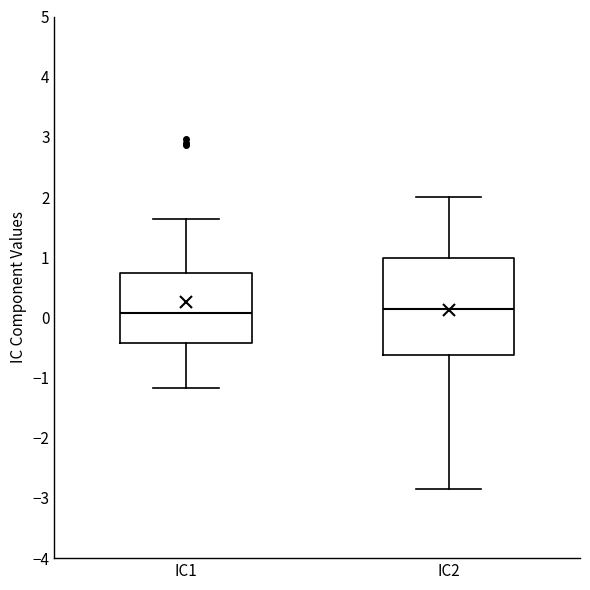

Reading left to right, transcribe this box plot: for each box, give where its median line is, the range the box spans, and where its two whiskers end, as read against the y-axis. The values are not printed on the chart, so give them approximately, as read against the axis.

IC1: median 0.1, box -0.4 to 0.7, whiskers -1.2 to 1.6
IC2: median 0.1, box -0.6 to 1.0, whiskers -2.8 to 2.0